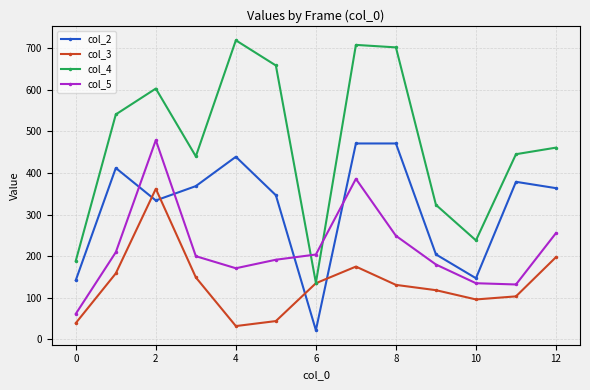

Which series has the largest total across all categories?

col_4